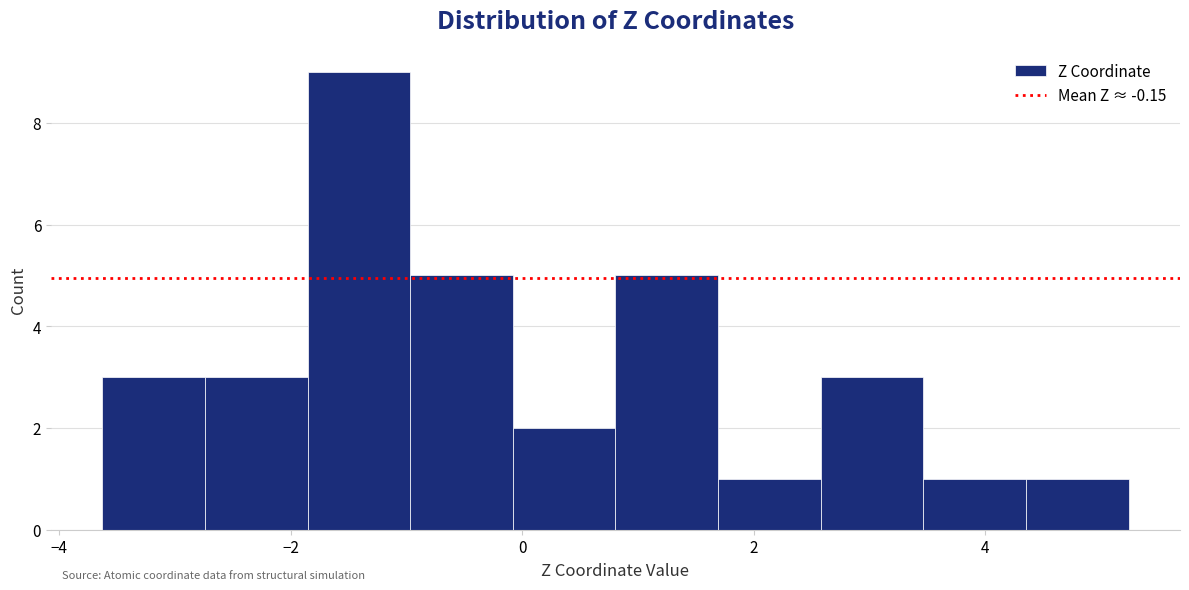

Which range on the x-axis has the tallest bar?

-1.8 to -1.0